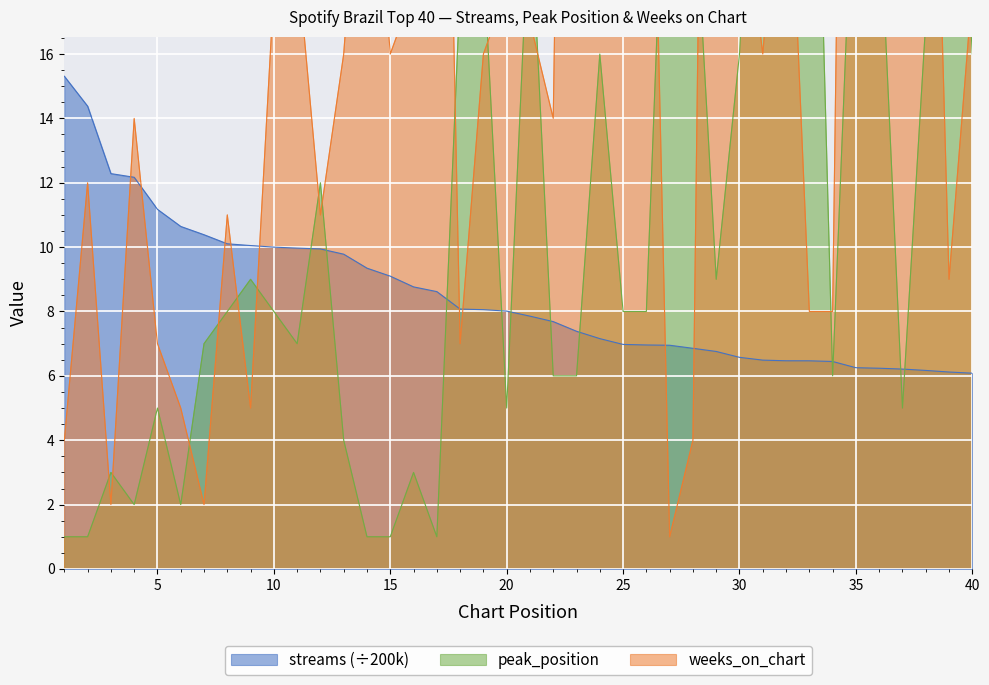

Does the chart display data point markers on the line(s)?

No